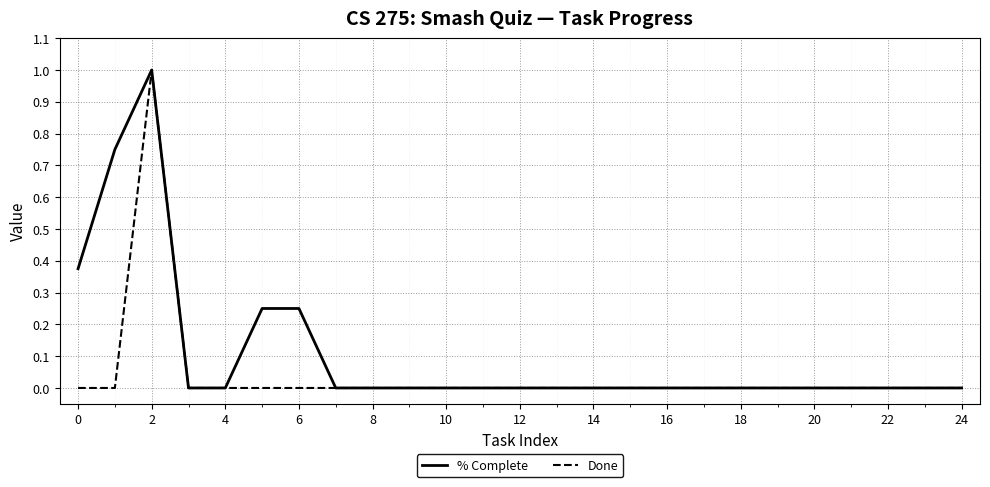

Rank the series by their average value, from highest to lowest.

% Complete, Done